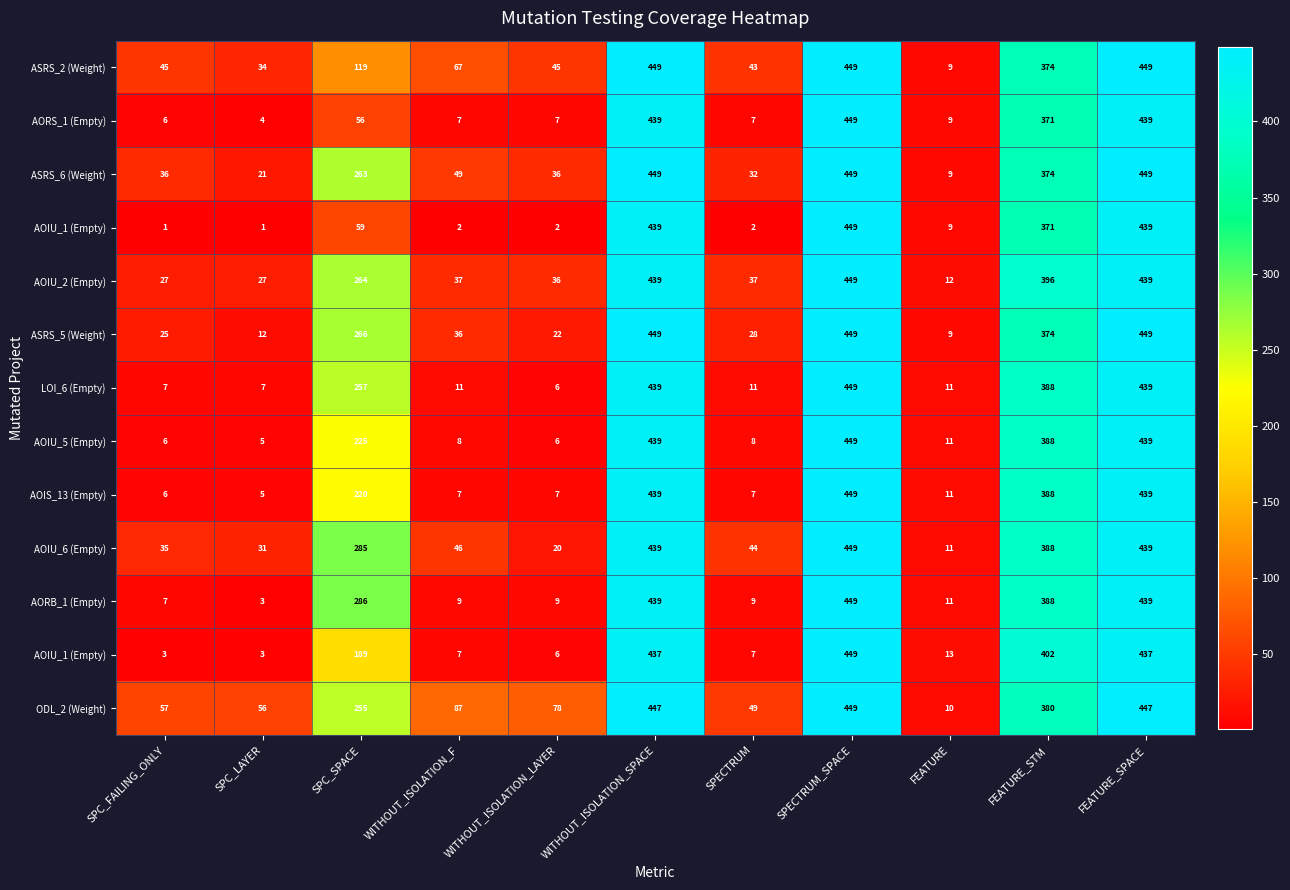

How many distinct data groups are displayed?

13